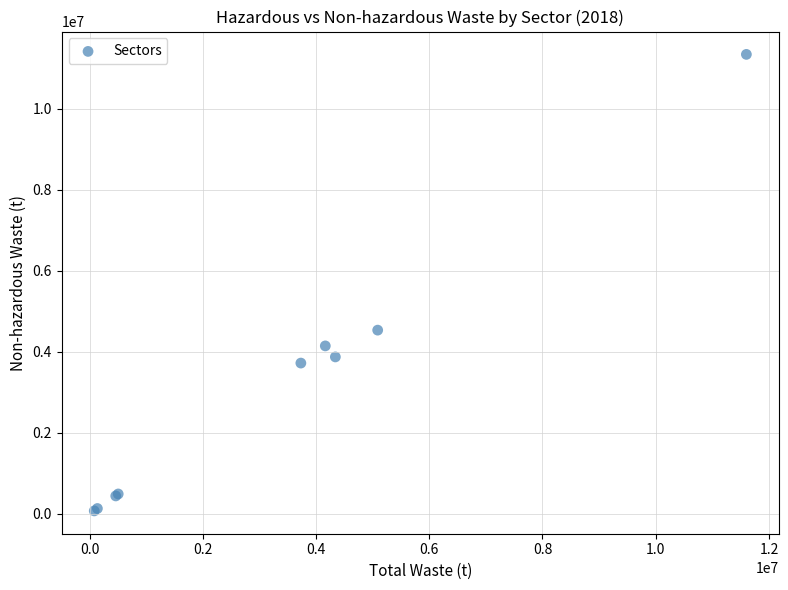

What Y value in the scatter plot is closest to 5710535?

4537455.2